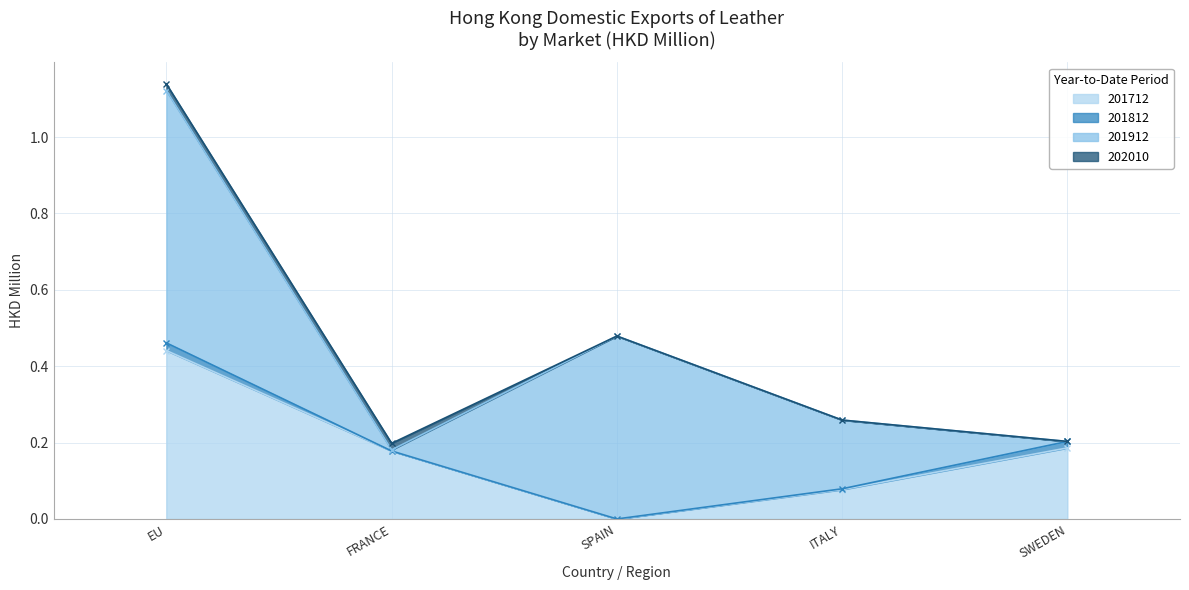

Is the value of 201912 at ITALY greater than the value of 201712 at ITALY?

Yes